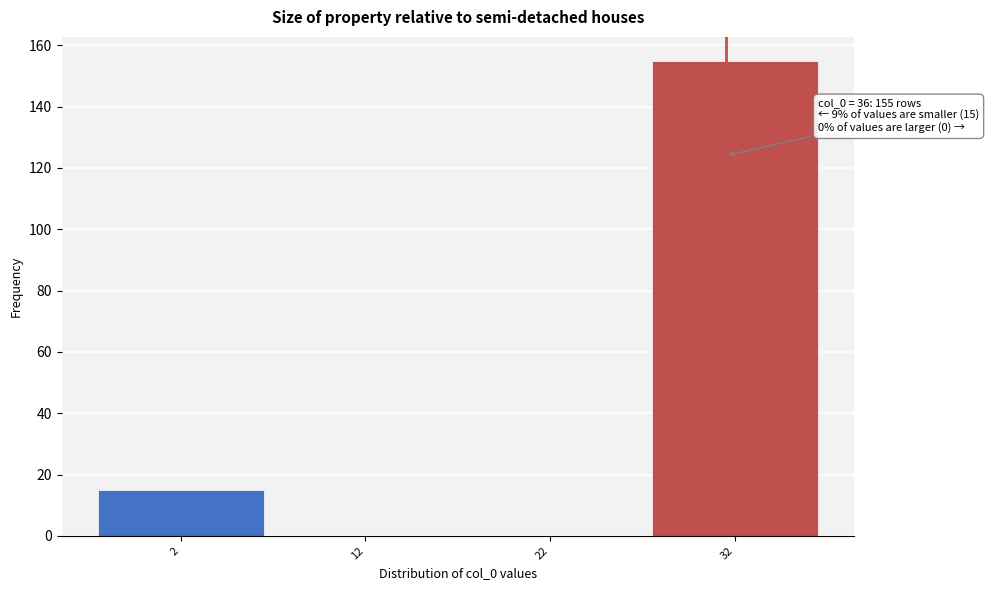

Reading left to right, what are all the values shown in this chart?

2=15	12=0	22=0	32=155